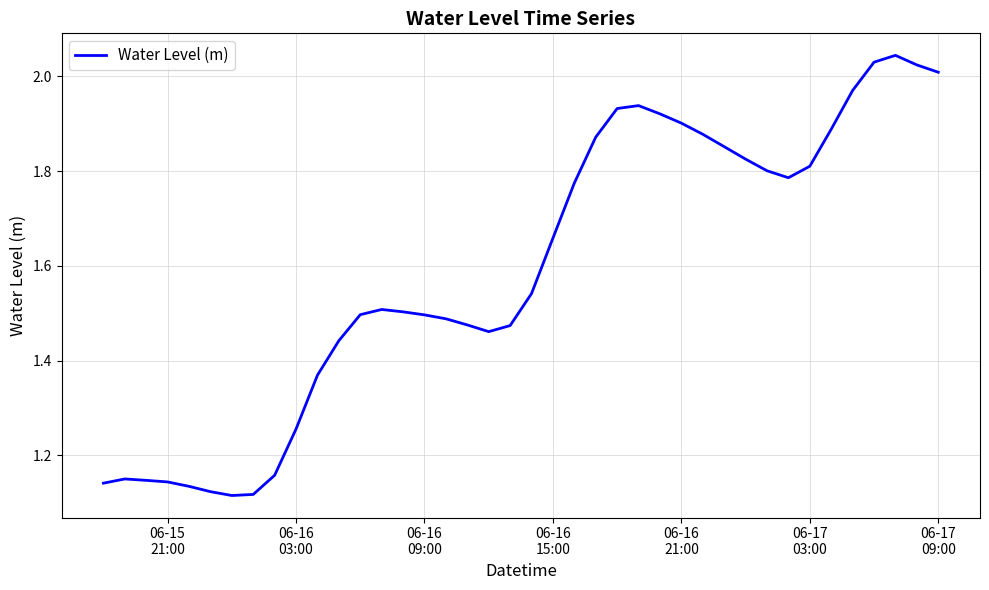

What is the difference between the maximum and minimum values?

0.9